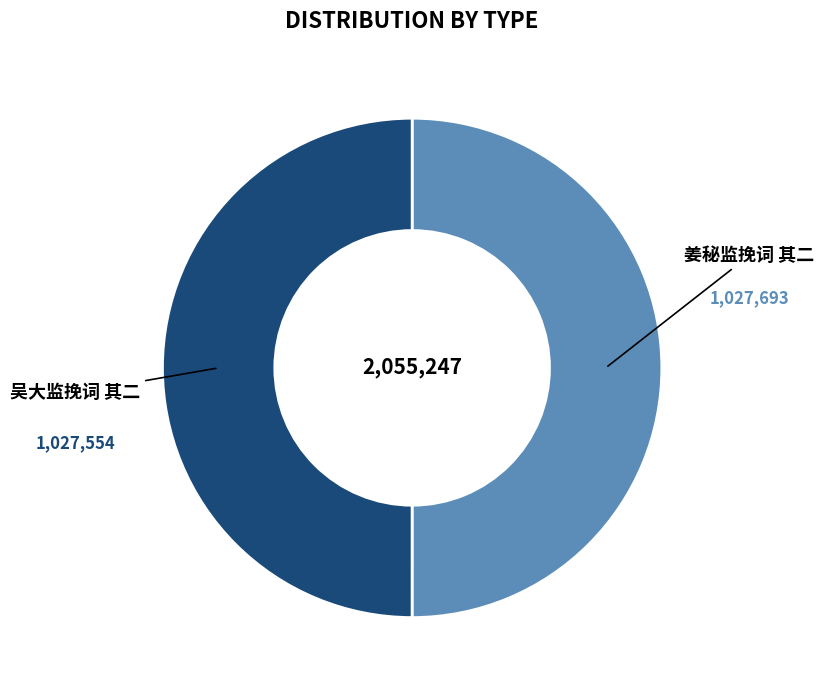

How many slices are in this pie chart?

2